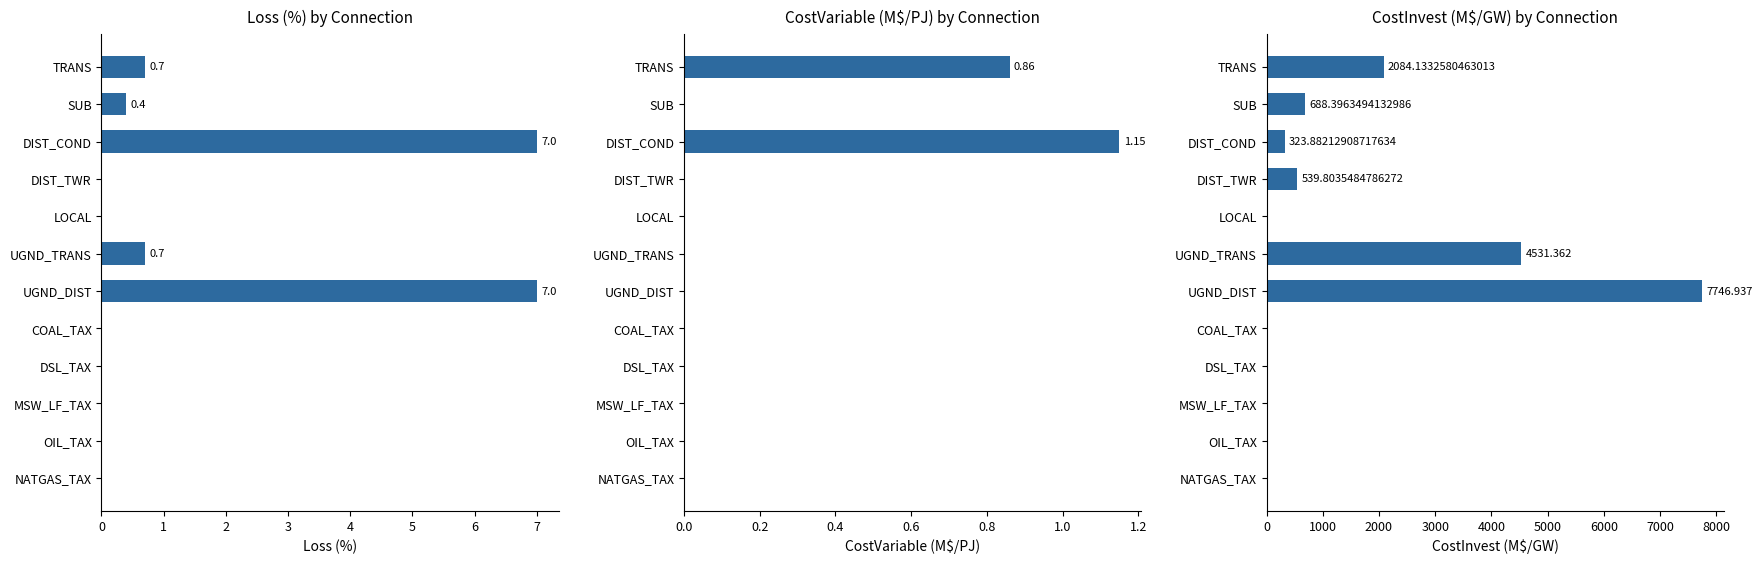

Reading left to right, list all the values displayed in this chart.

Loss (%) by Connection: 0.7	0.4	7.0	0.0	0.0	0.7	7.0	0.0	0.0	0.0	0.0	0.0
CostVariable (M$/PJ) by Connection: 0.9	0.0	1.1	0.0	0.0	0.0	0.0	0.0	0.0	0.0	0.0	0.0
CostInvest (M$/GW) by Connection: 2084.1	688.4	323.9	539.8	0.0	4531.4	7746.9	0.0	0.0	0.0	0.0	0.0